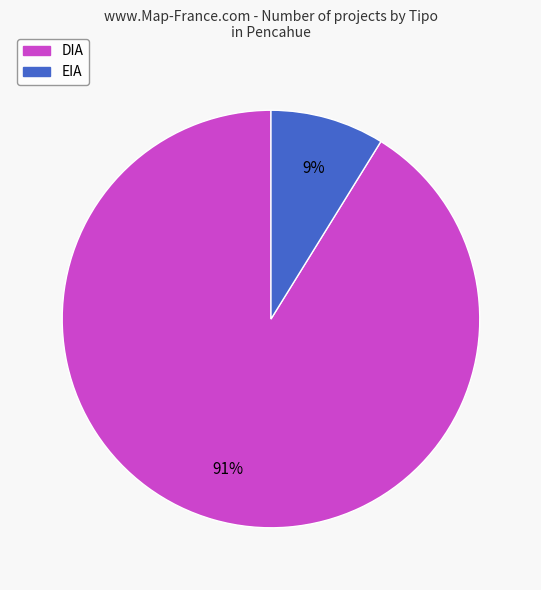

The EIA slice represents 1% of the pie. True or false?

False